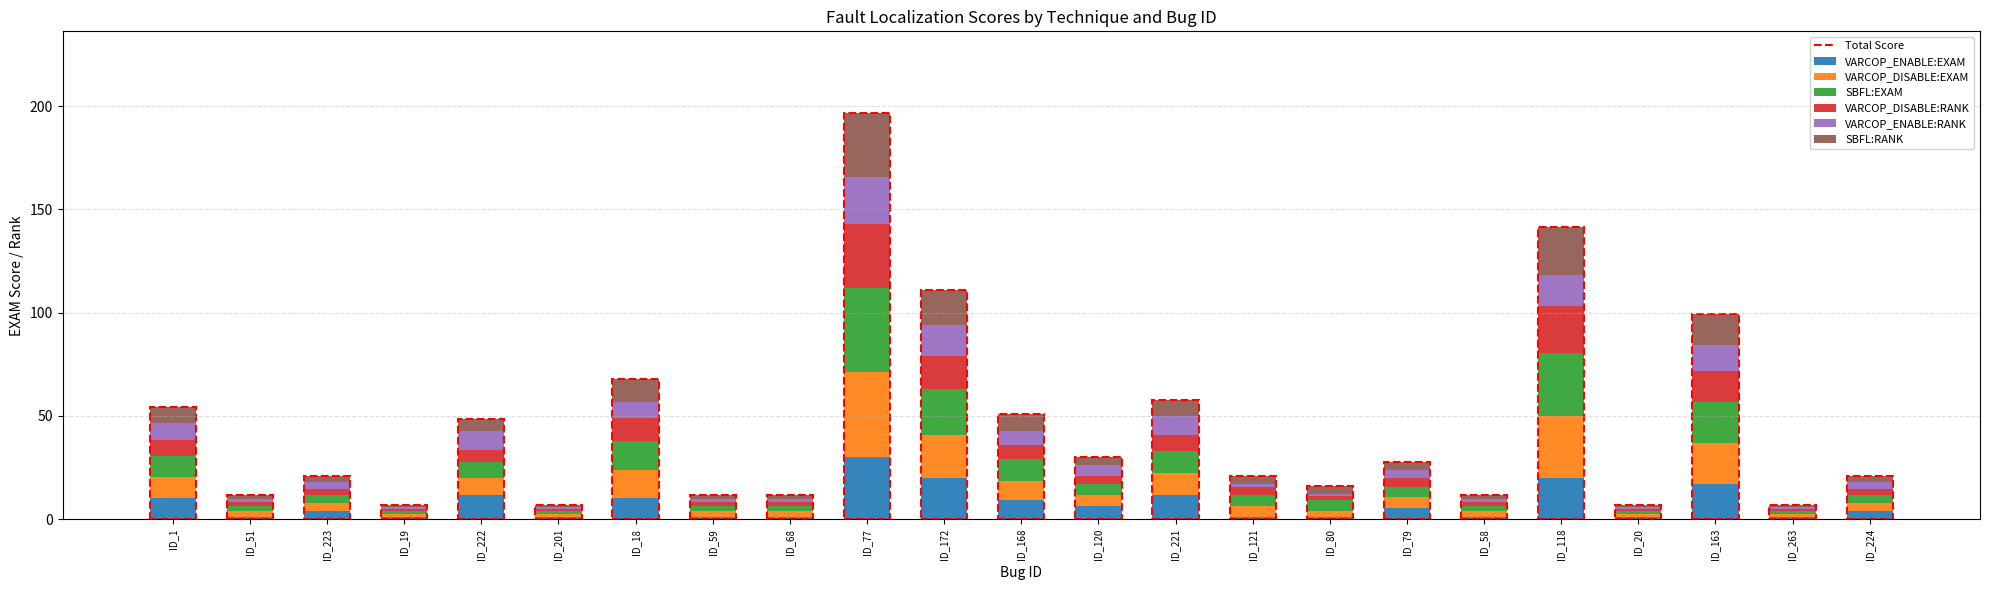

The VARCOP_ENABLE:EXAM series shows 1.3 at ID_201. True or false?

True